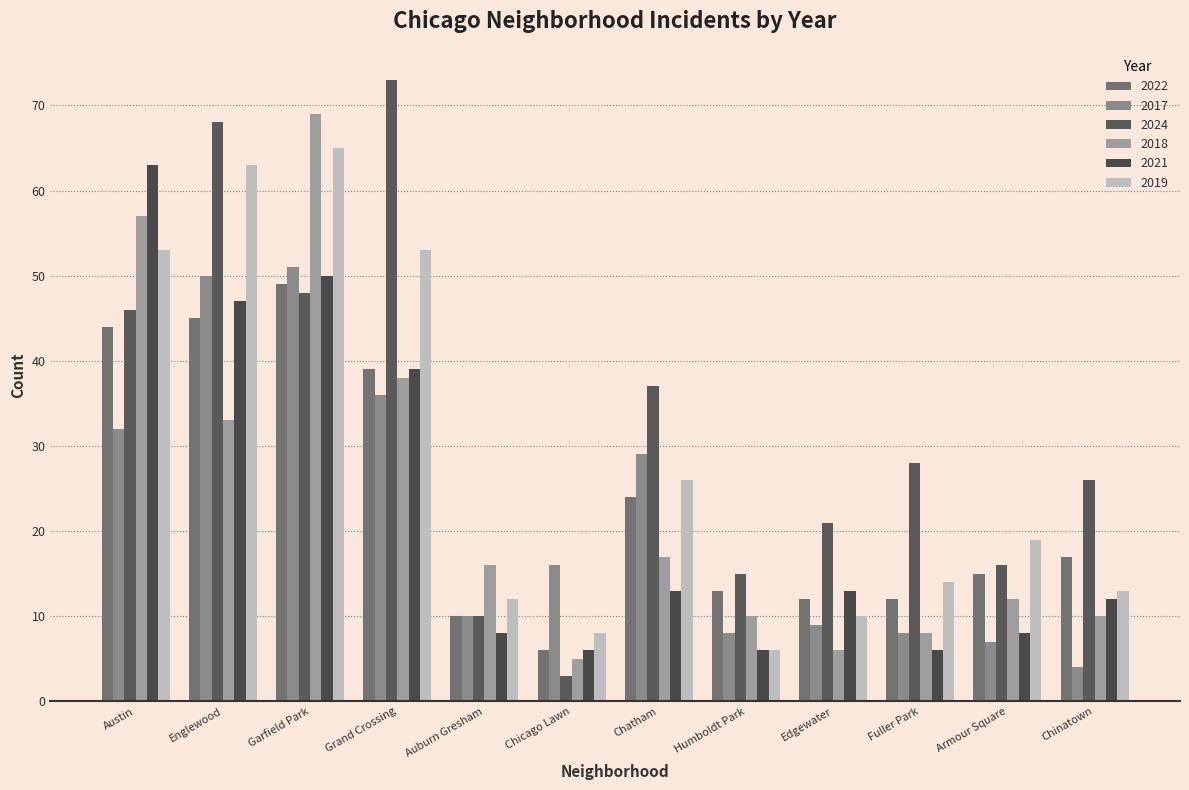

At which label is 2021 closest to 34?

Grand Crossing